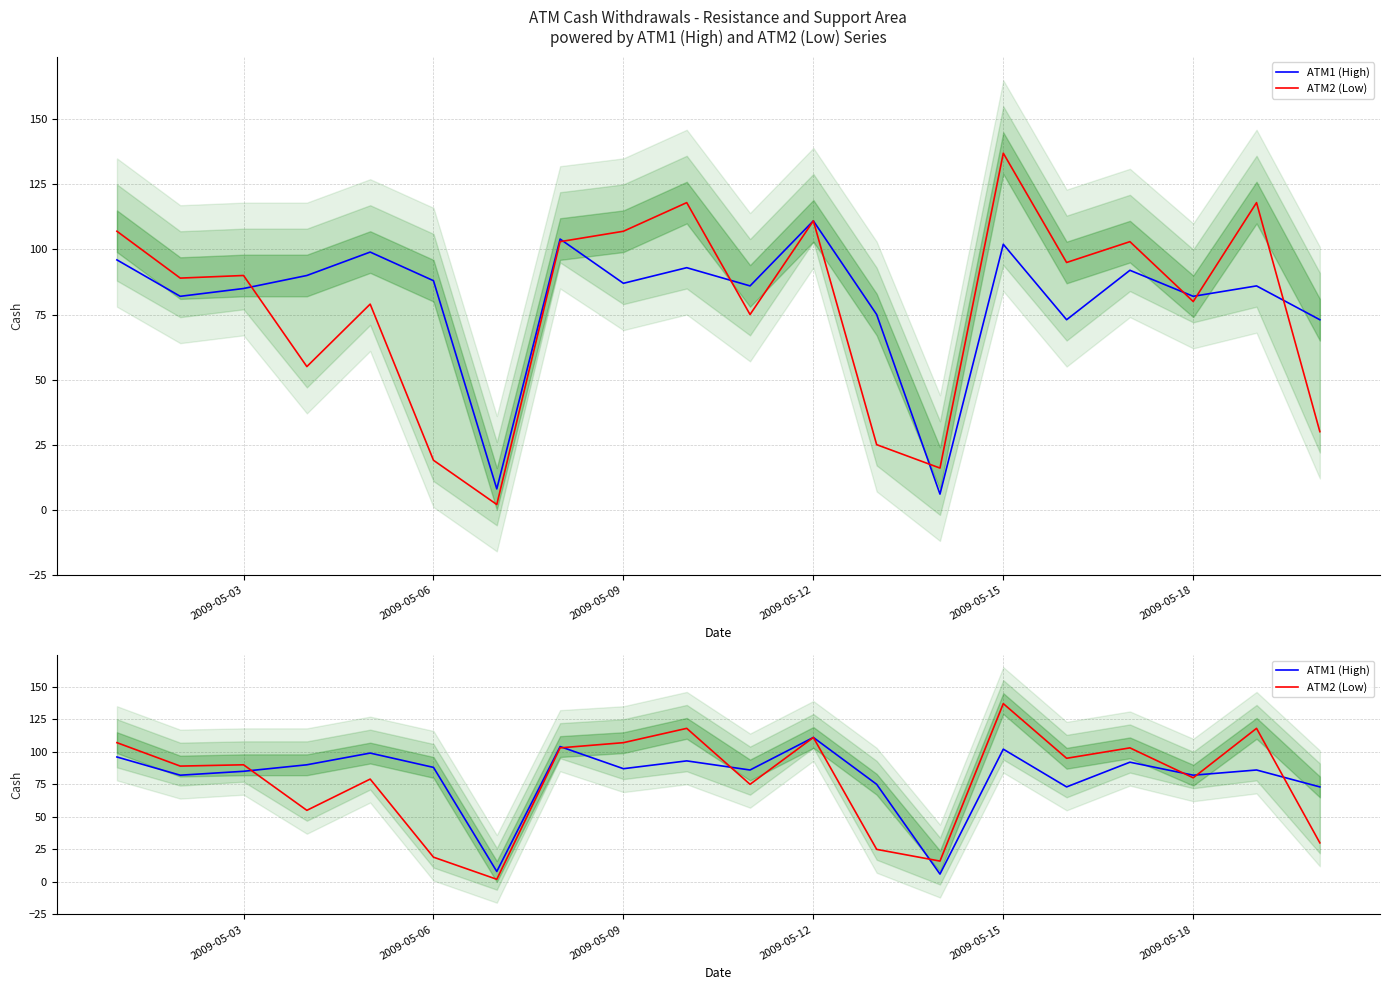

How many distinct data groups are displayed?

2